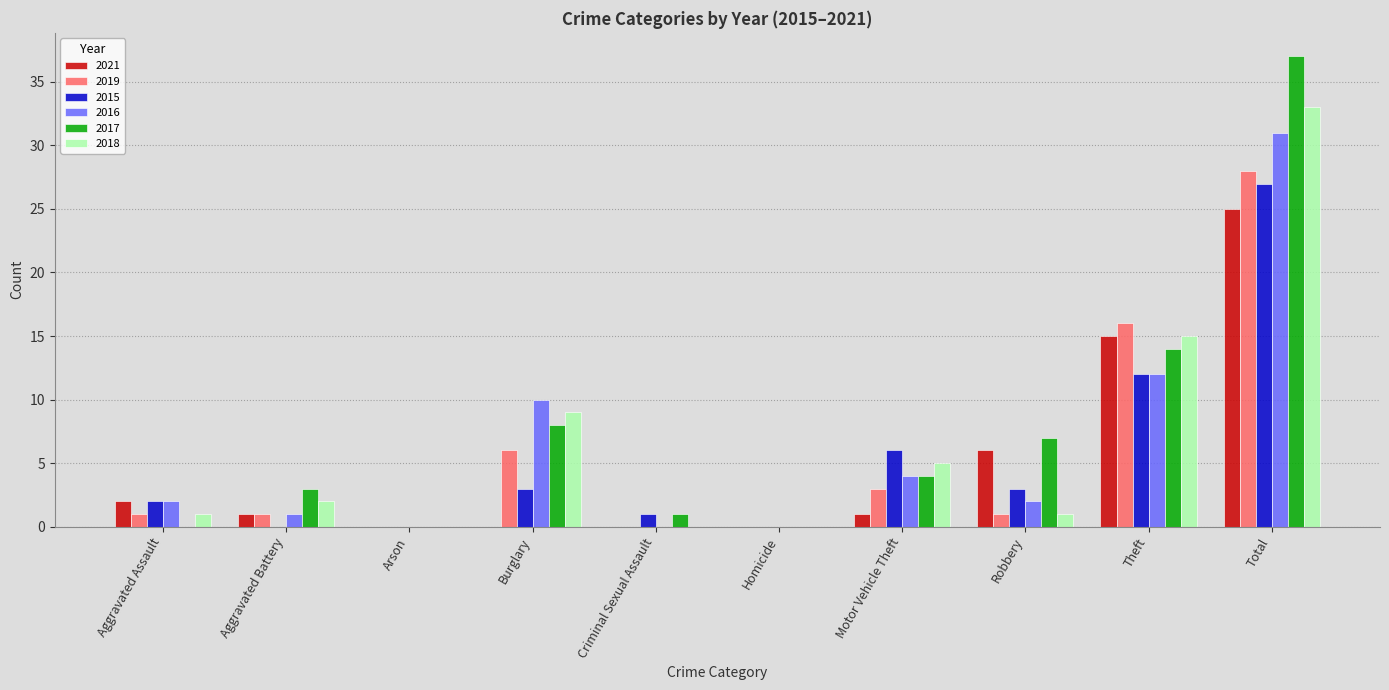

What is the sum of the 2018 values at Theft and Aggravated Assault?

16